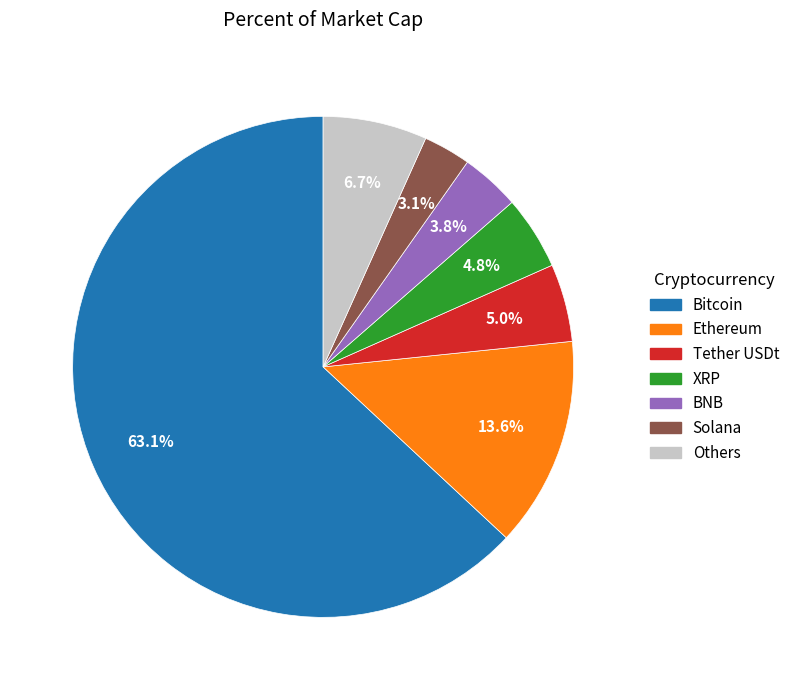

Is XRP the majority of the pie?

No